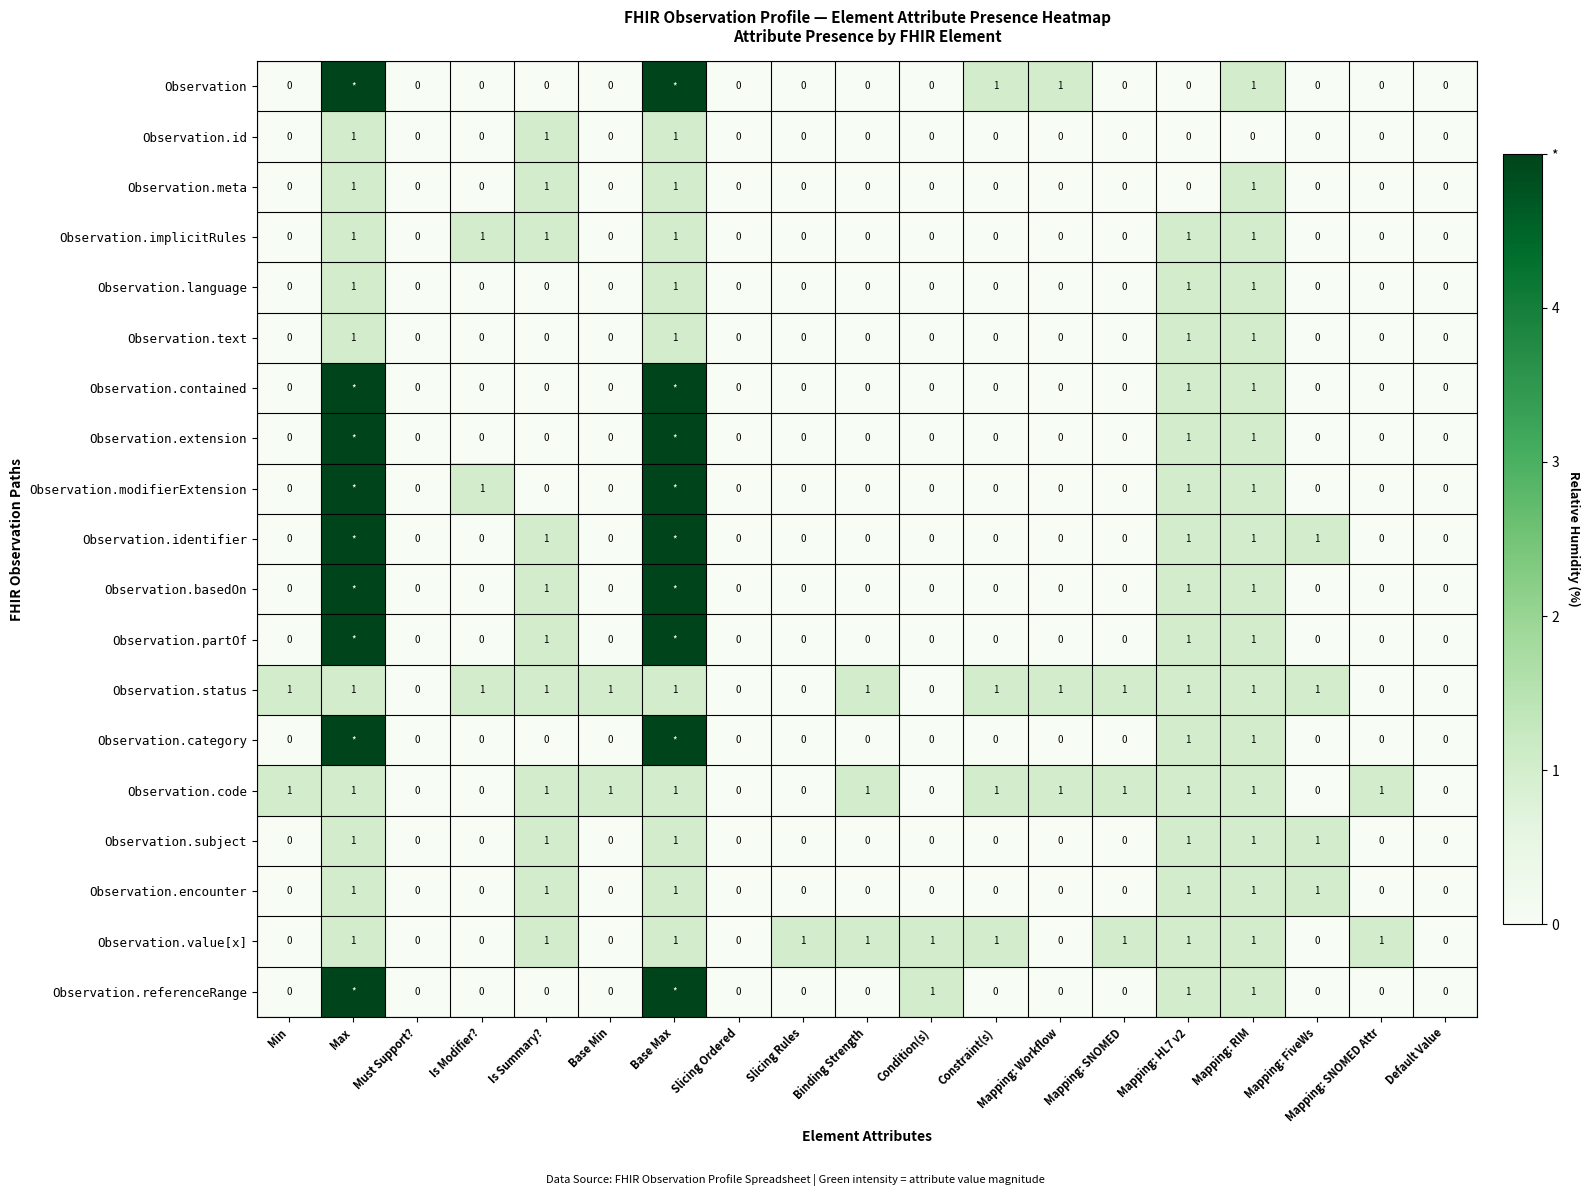

The Observation.subject series shows 1 at Max. True or false?

True